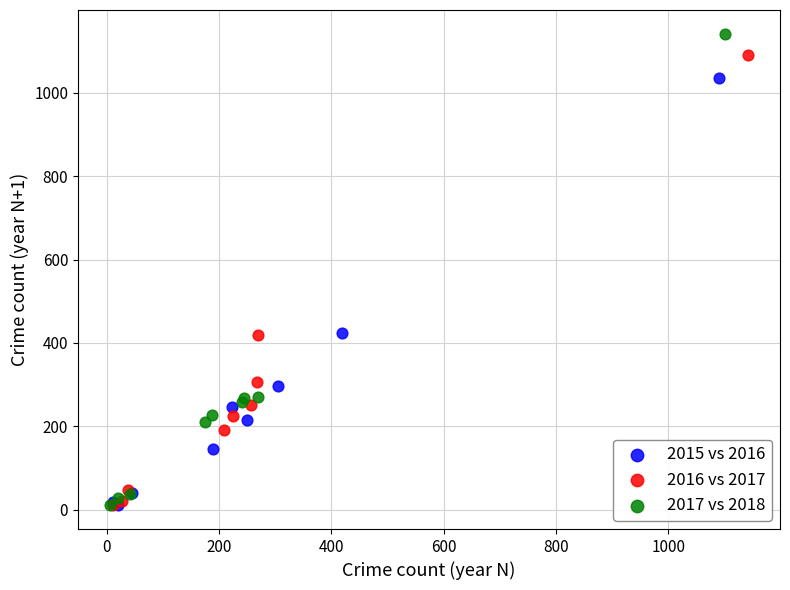

Which series has the largest Y range (max minus min)?

2017 vs 2018